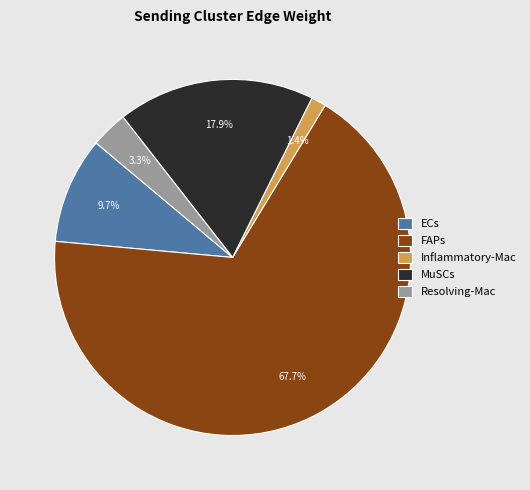

Which category has the biggest portion of the pie?

FAPs